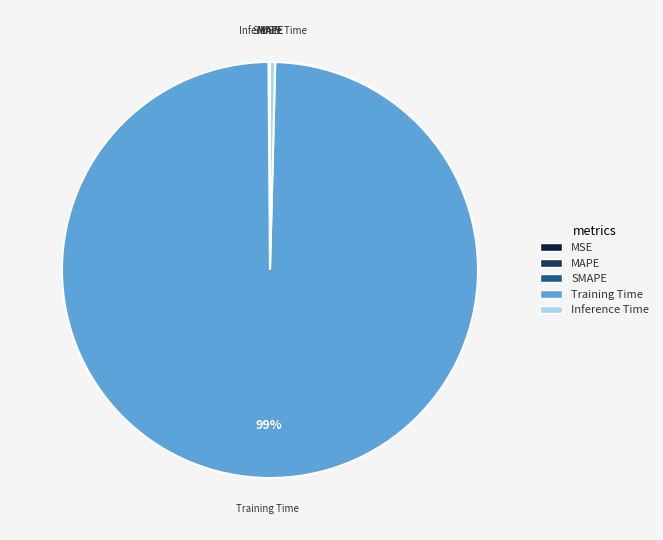

Is there any slice that represents more than half of the pie?

Yes